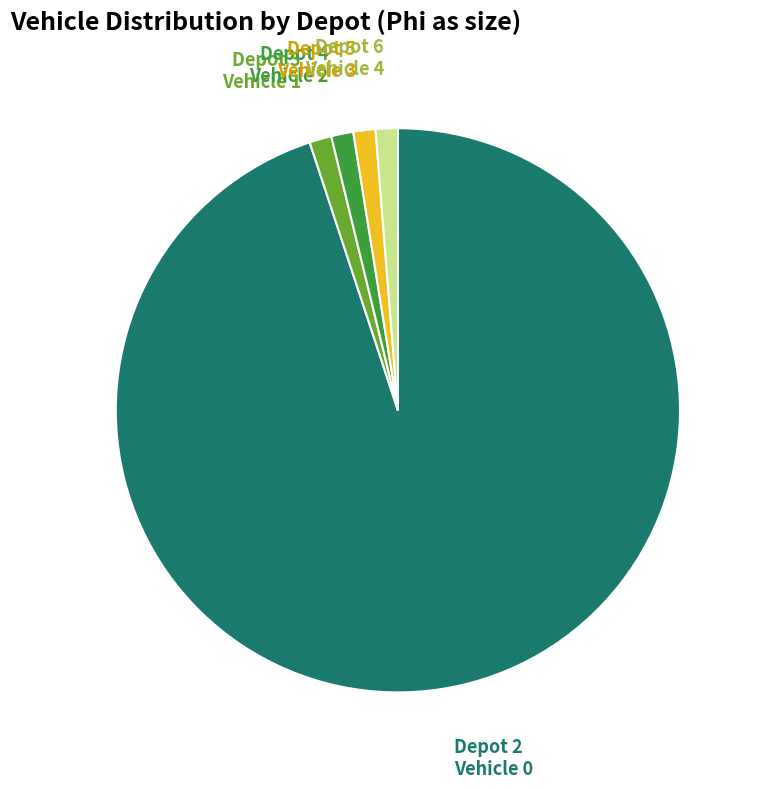

Which category has the biggest portion of the pie?

Depot 2